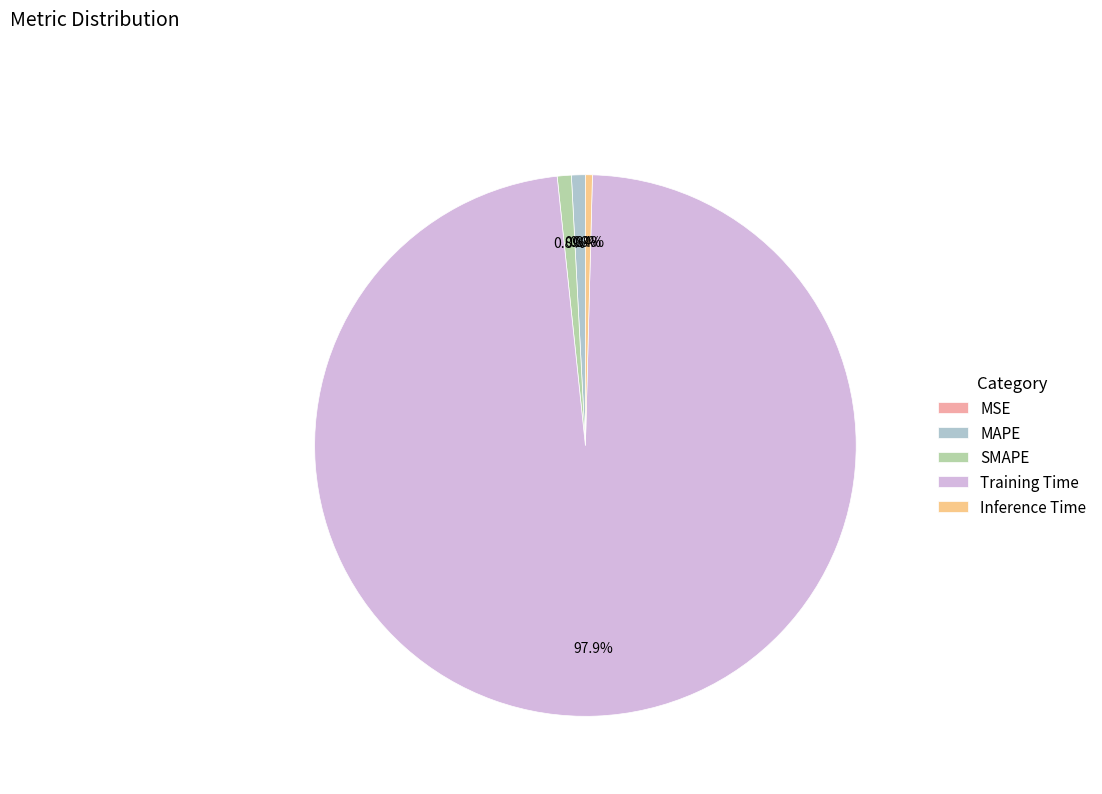

True or false: MAPE accounts for 1% of the total.

True